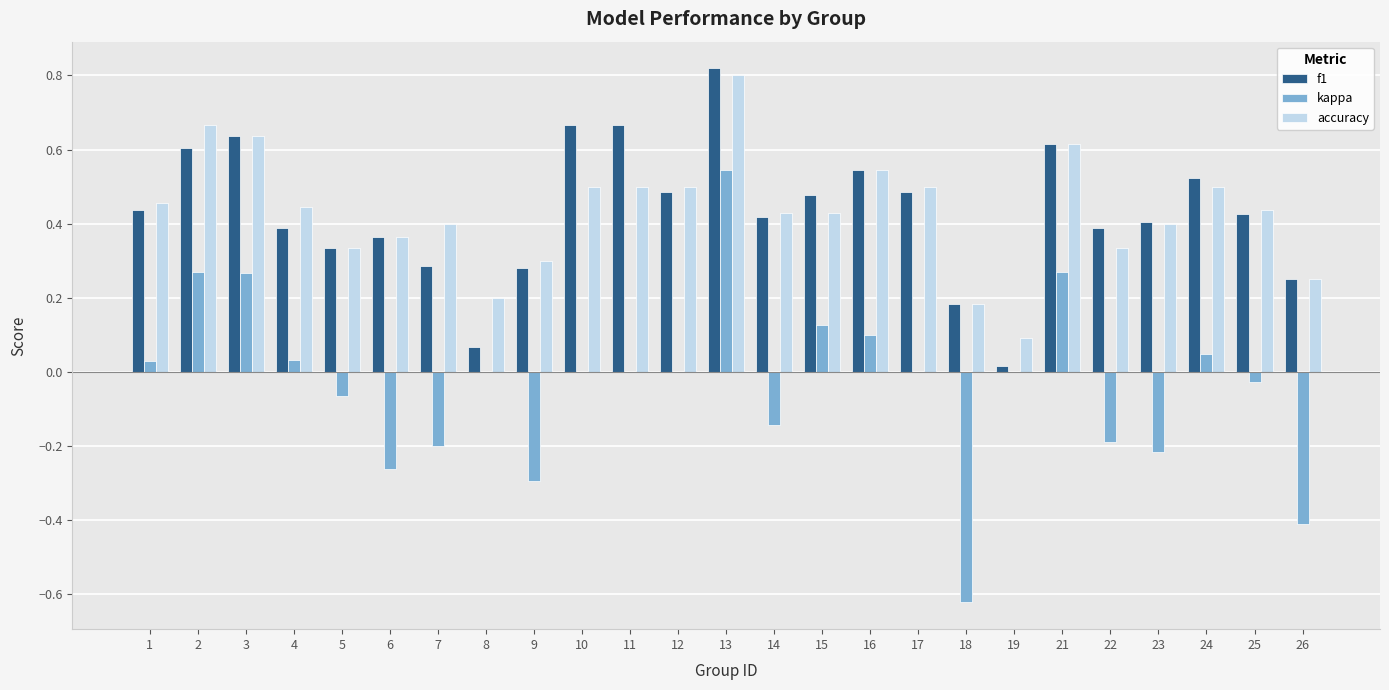

The value of accuracy at 7 is 0.4. True or false?

True